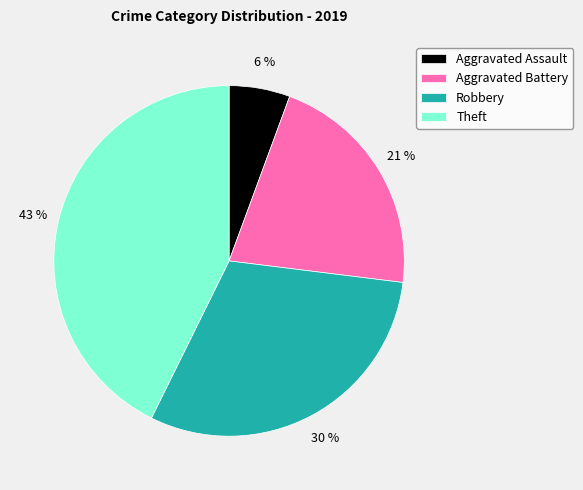

How many slices are in this pie chart?

4